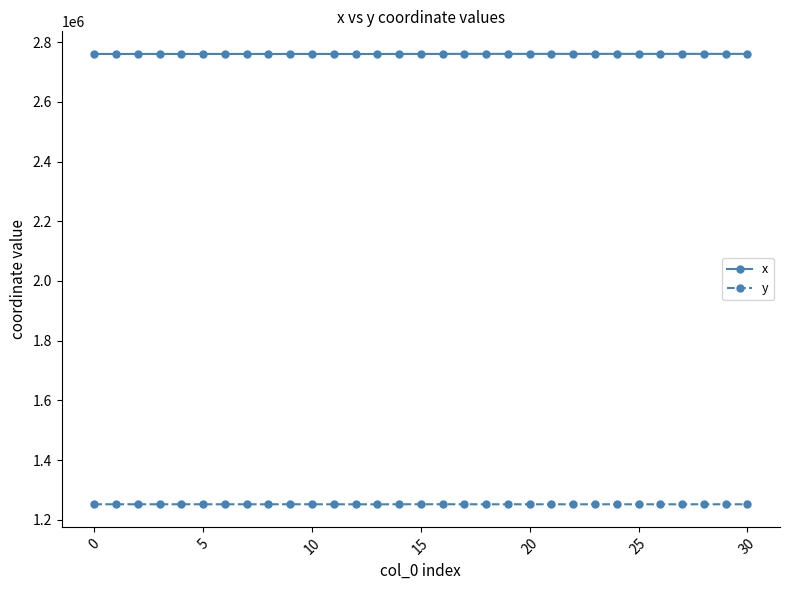

List the series in order of their peak value, highest first.

x, y